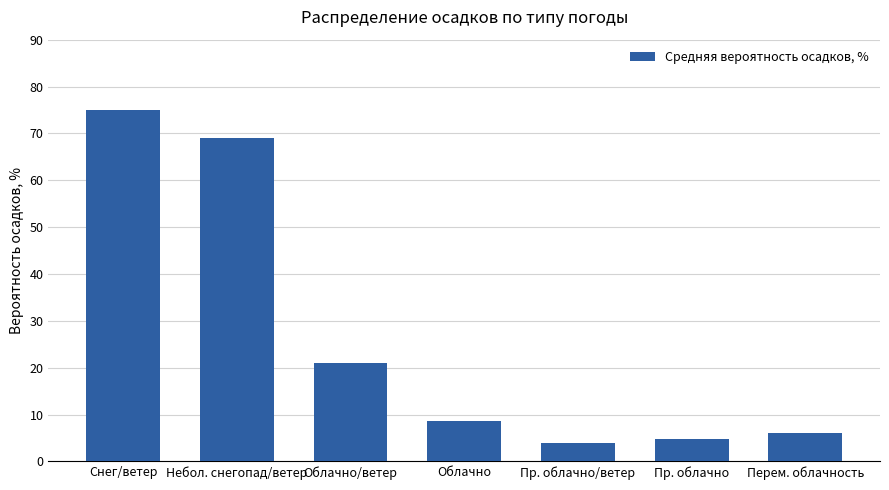

What is the ratio of the value at Пр. облачно to the value at Небол. снегопад/ветер?

0.1